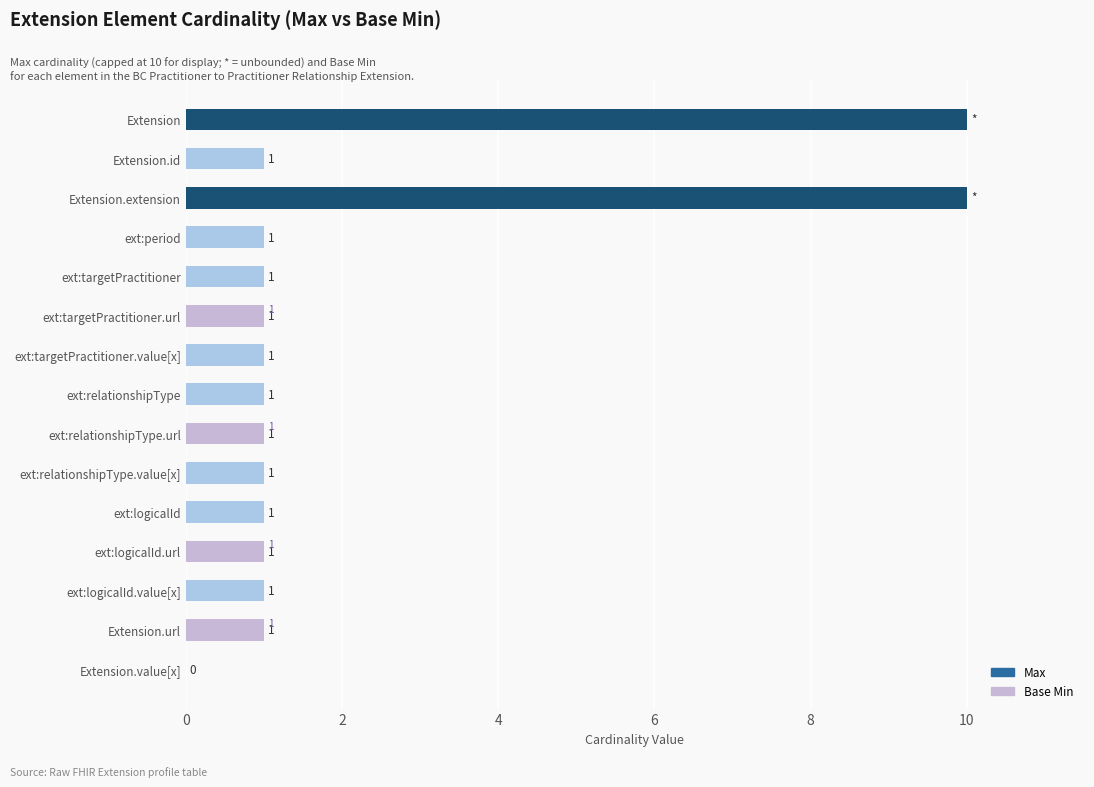

What is the highest value of the Base Min series?

1